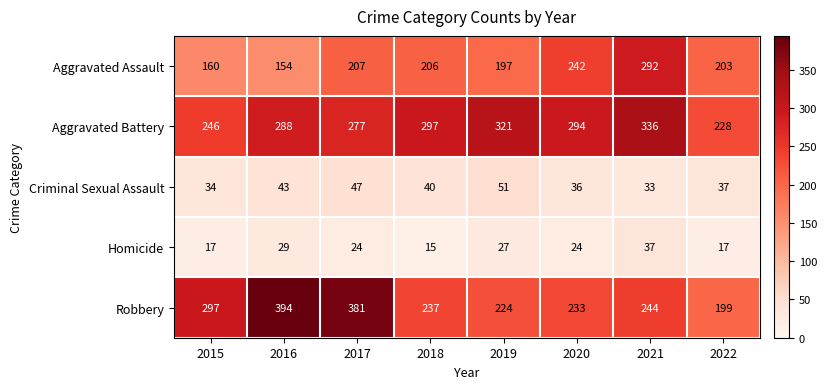

Which series has the largest total across all categories?

Aggravated Battery